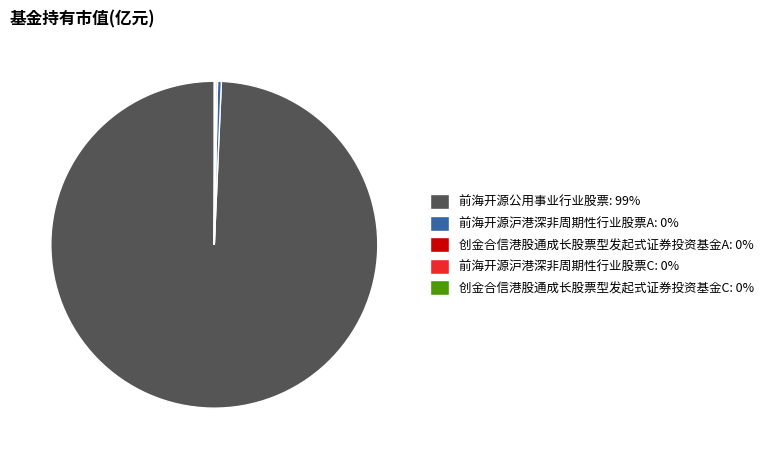

Does 前海开源公用事业行业股票: 99% represent more than half of the total?

Yes